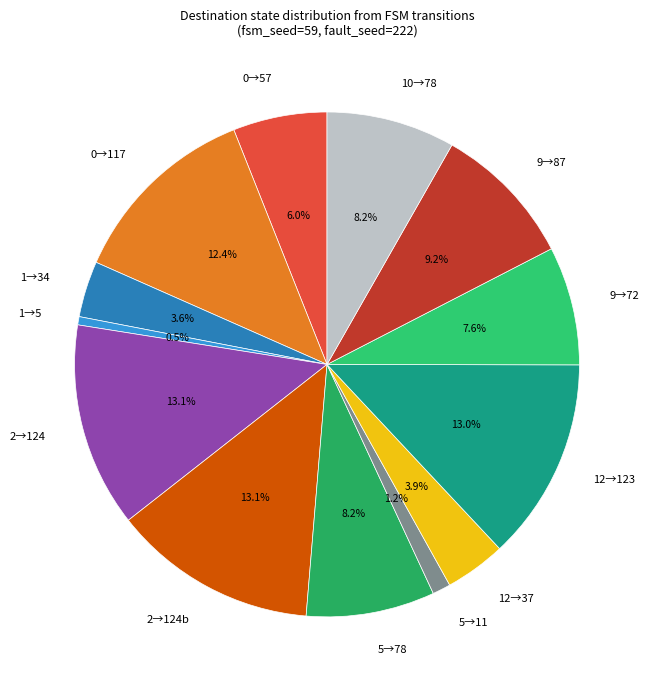

Between 0→57 and 9→87, which is larger?

9→87